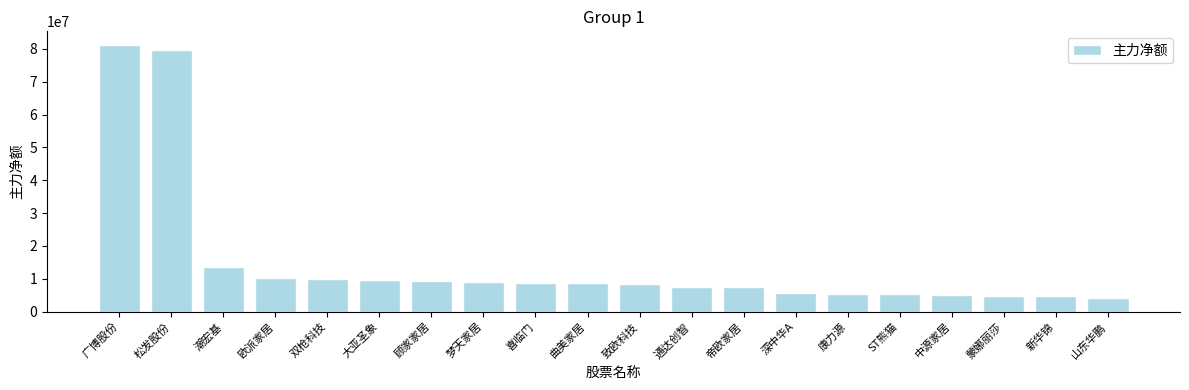

What is the change in value from 欧派家居 to 康力源?

-4690368